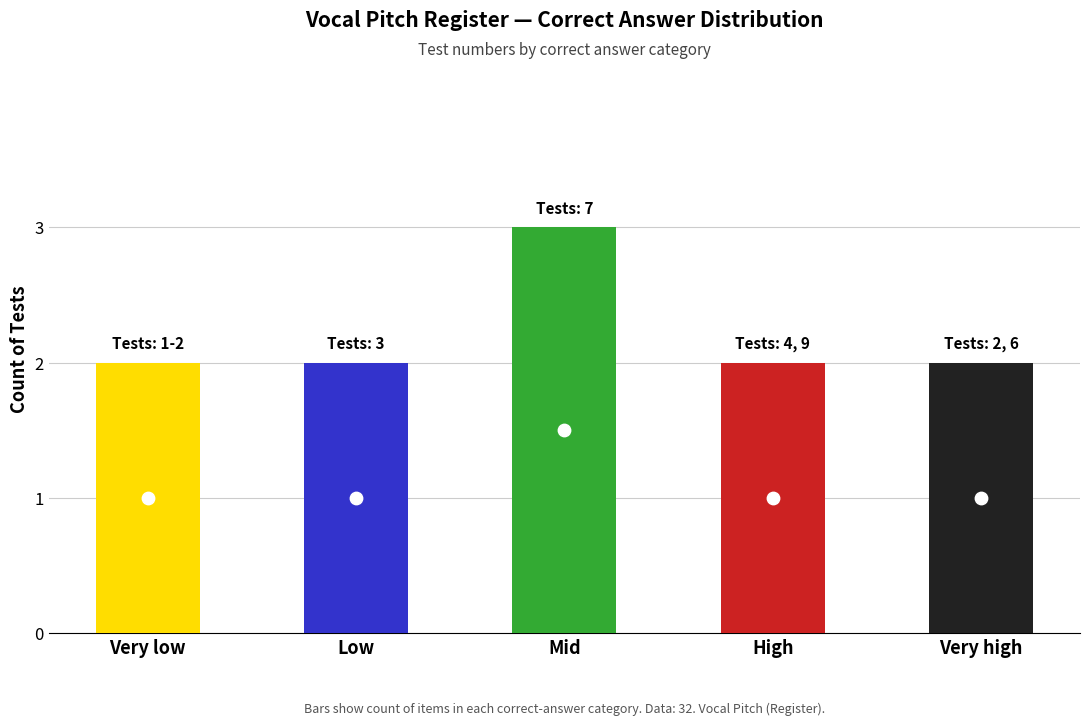

At which category is the sum across all series the highest?

Mid